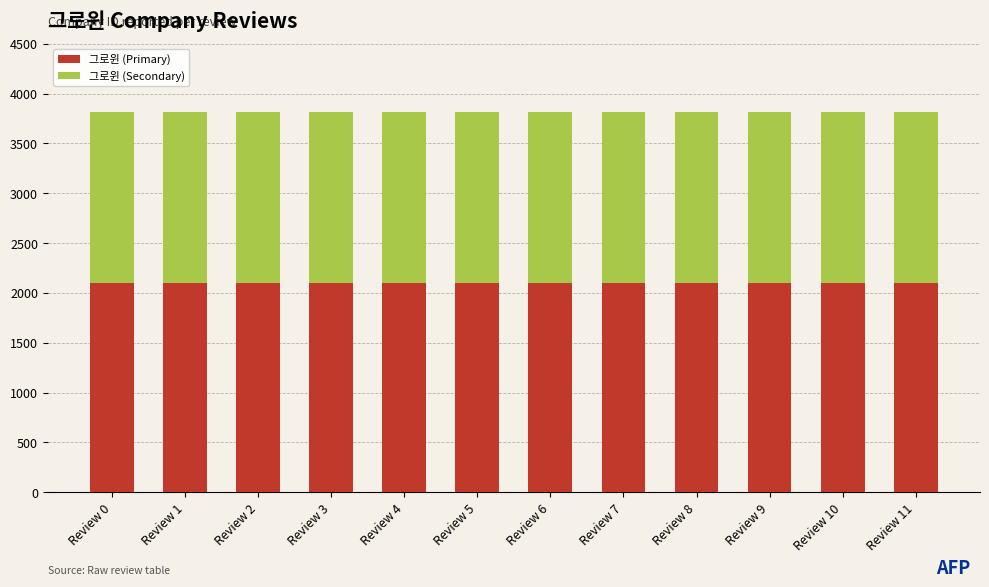

What is the total value across all series at Review 7?

3814